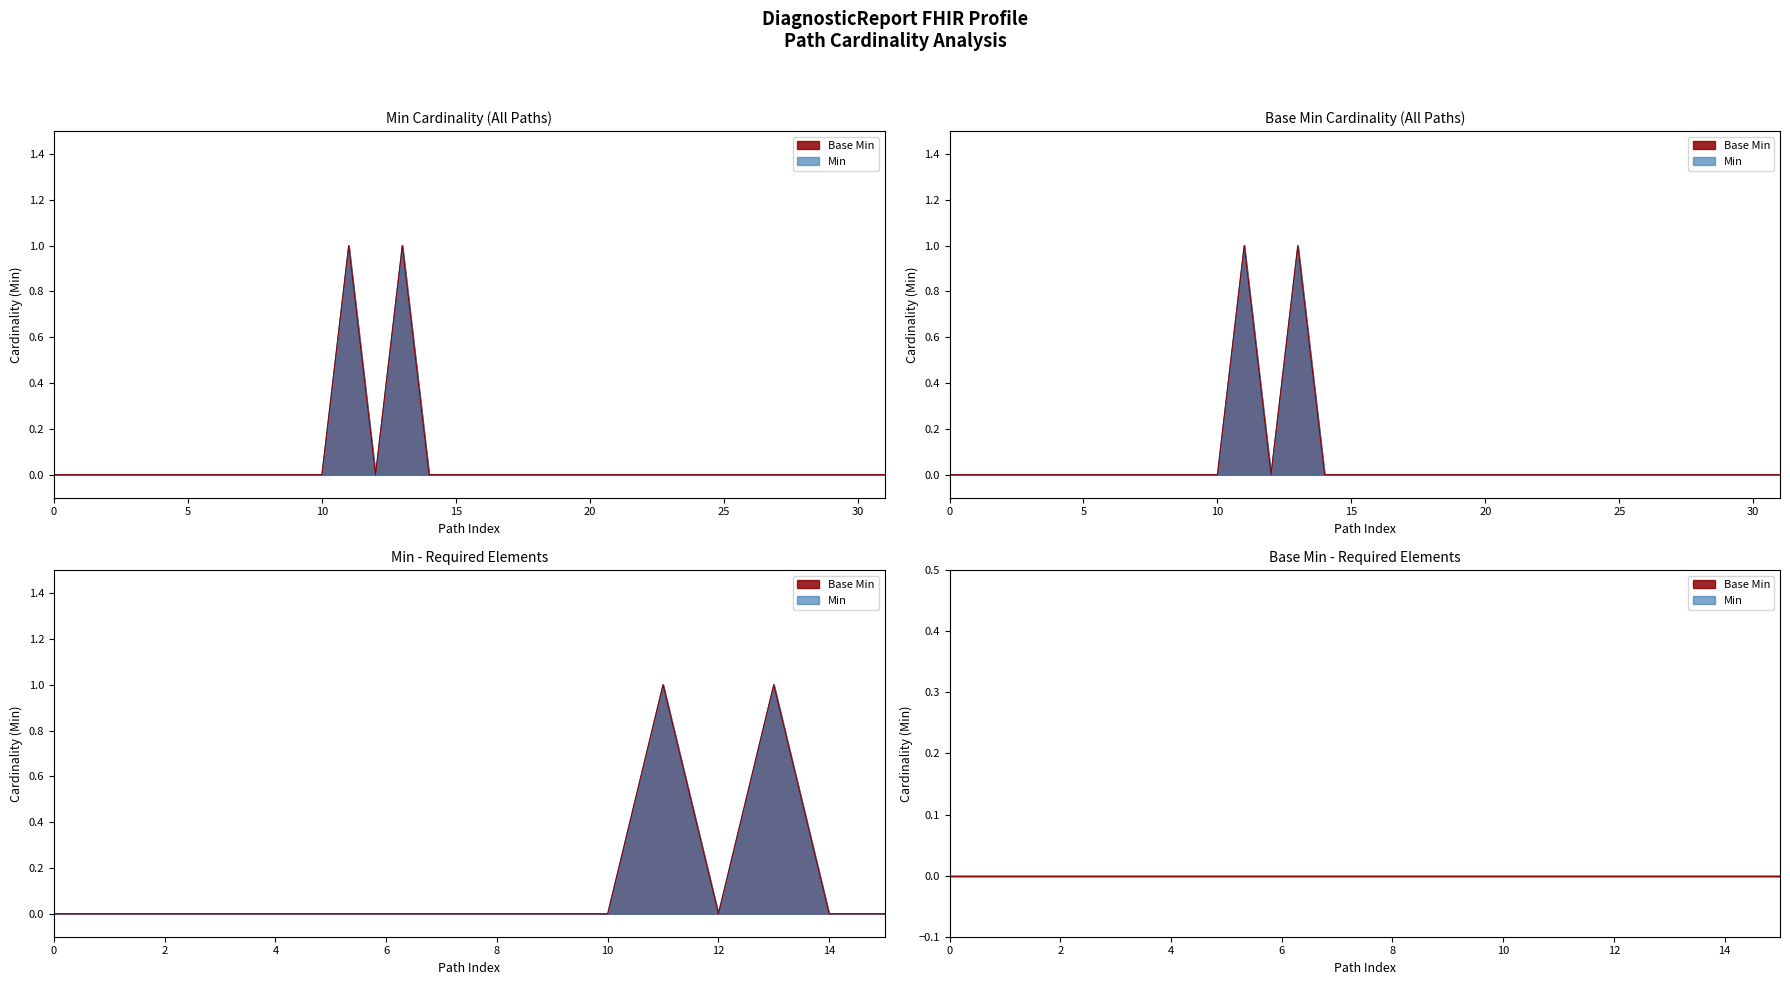

True or false: Min has more than 1 interior local peaks.

True